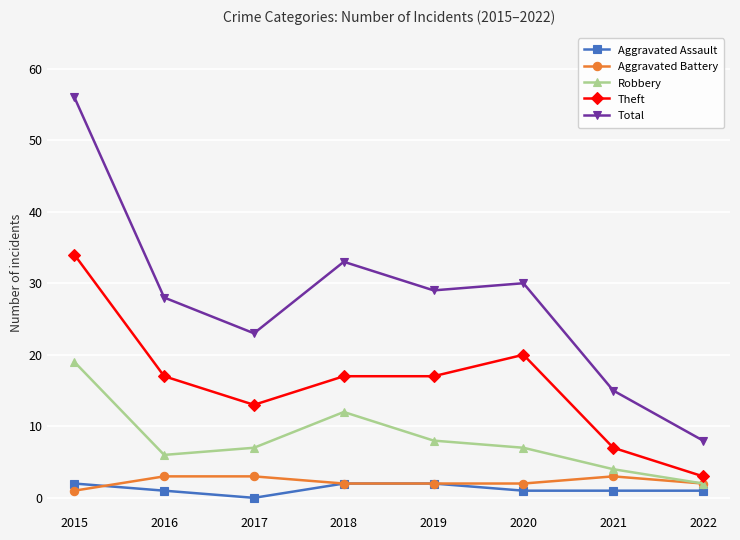

True or false: Aggravated Battery and Aggravated Assault cross at least once.

True